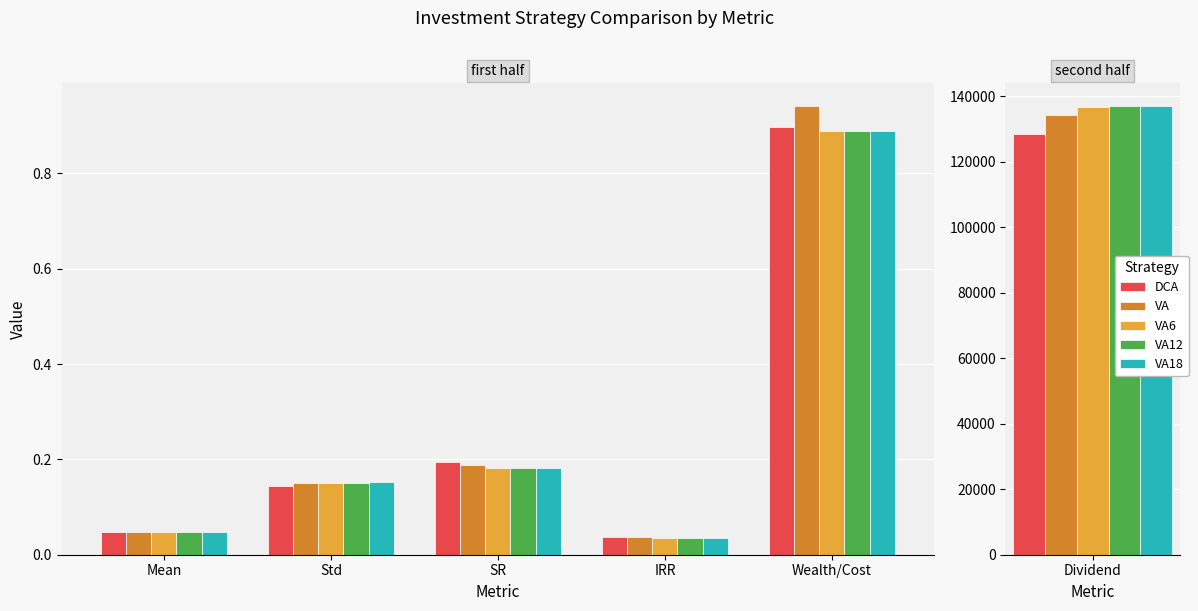

Between Mean and Std, which series saw the biggest shift?

VA18